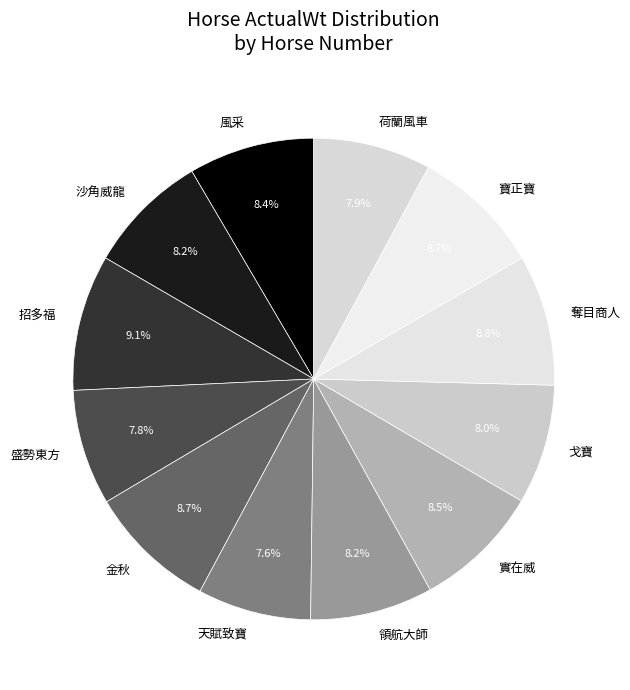

Approximately how many times larger is the value at 招多福 compared to 風采?

1.1